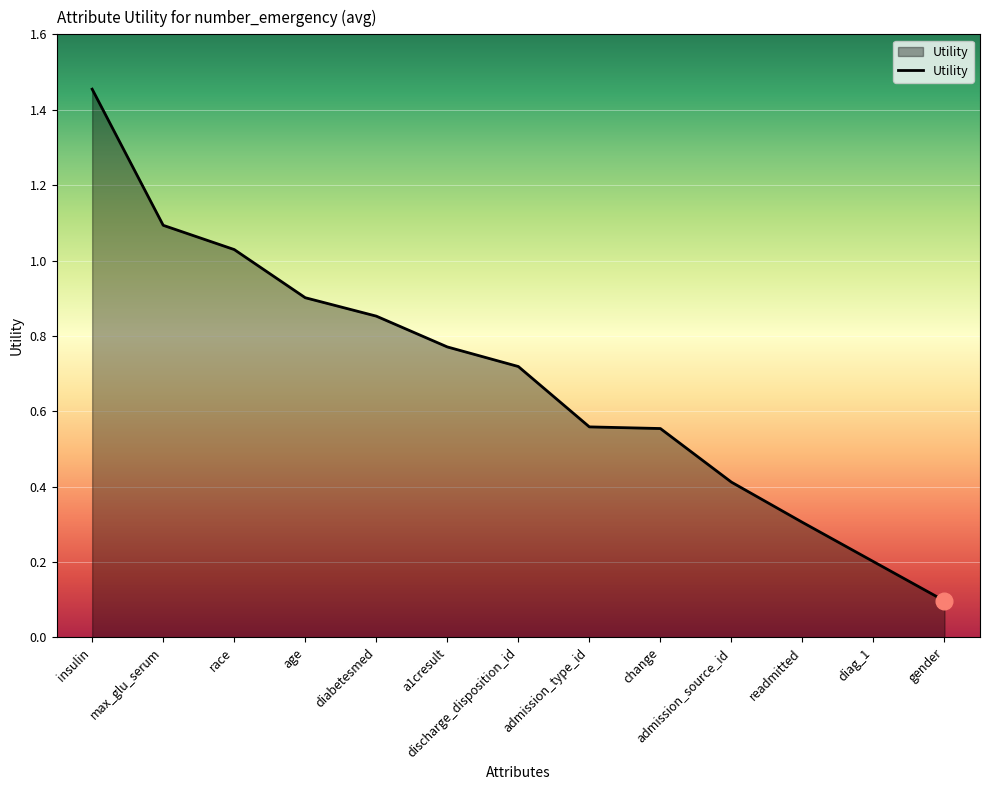

At which category does the chart reach its peak across all series?

insulin